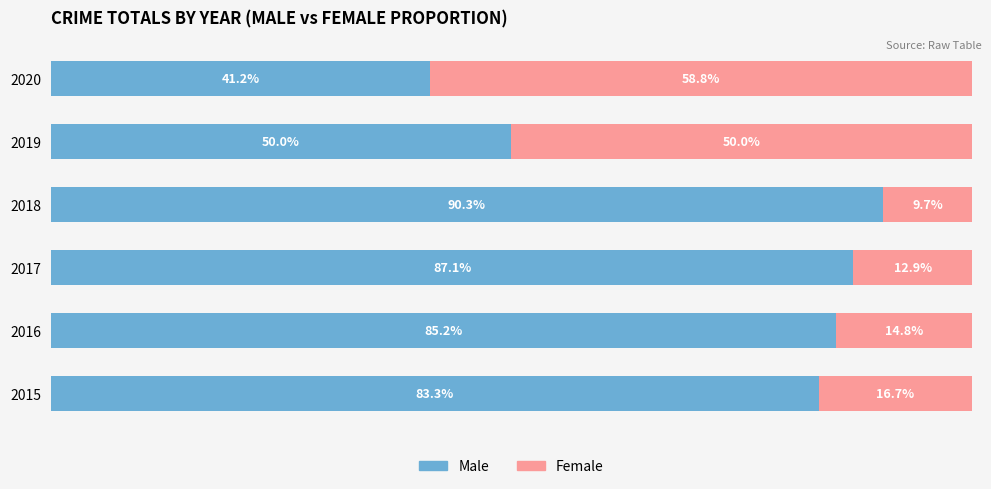

Rank the categories by Male value from lowest to highest.

2020, 2019, 2015, 2016, 2017, 2018